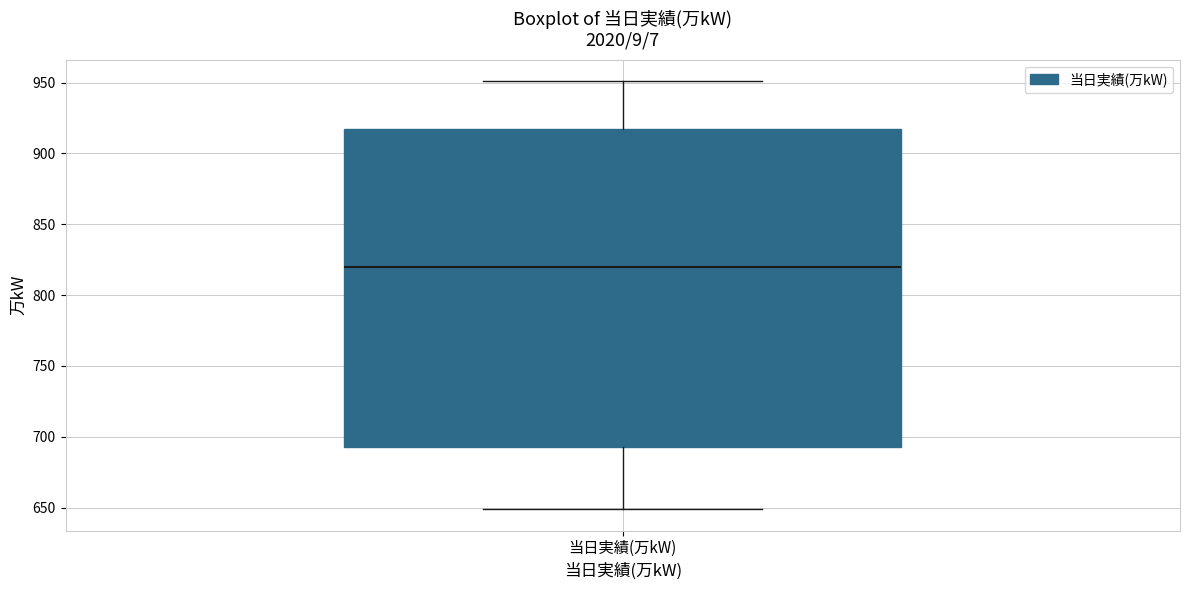

Transcribe this box plot: give where the median line is, the range the box spans, and where the two whiskers end, as read against the y-axis. The values are not printed on the chart, so give them approximately, as read against the axis.

median 820, box 695 to 915, whiskers 650 to 950